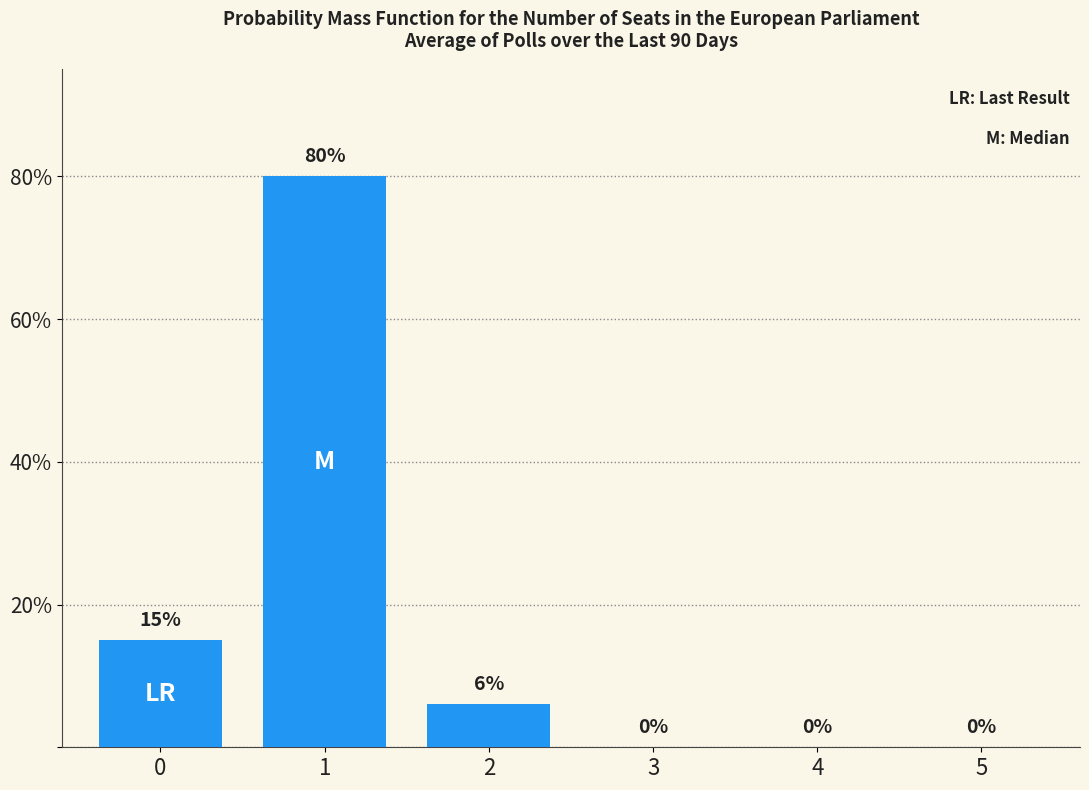

Is it true that the value at 0 is 25?

False